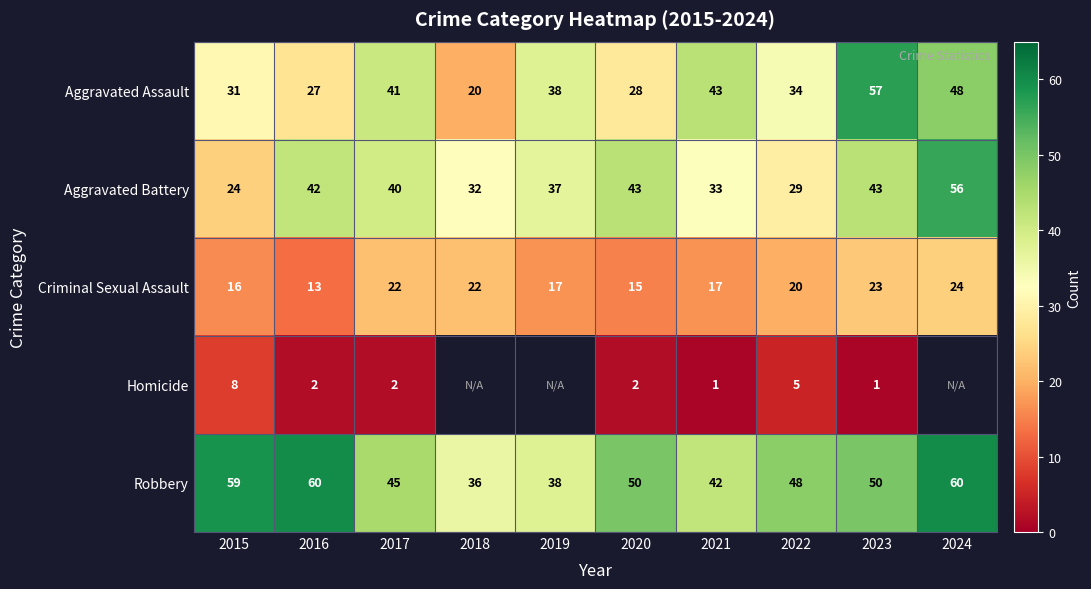

Rank the series at 2021 from highest to lowest value.

Aggravated Assault, Robbery, Aggravated Battery, Criminal Sexual Assault, Homicide